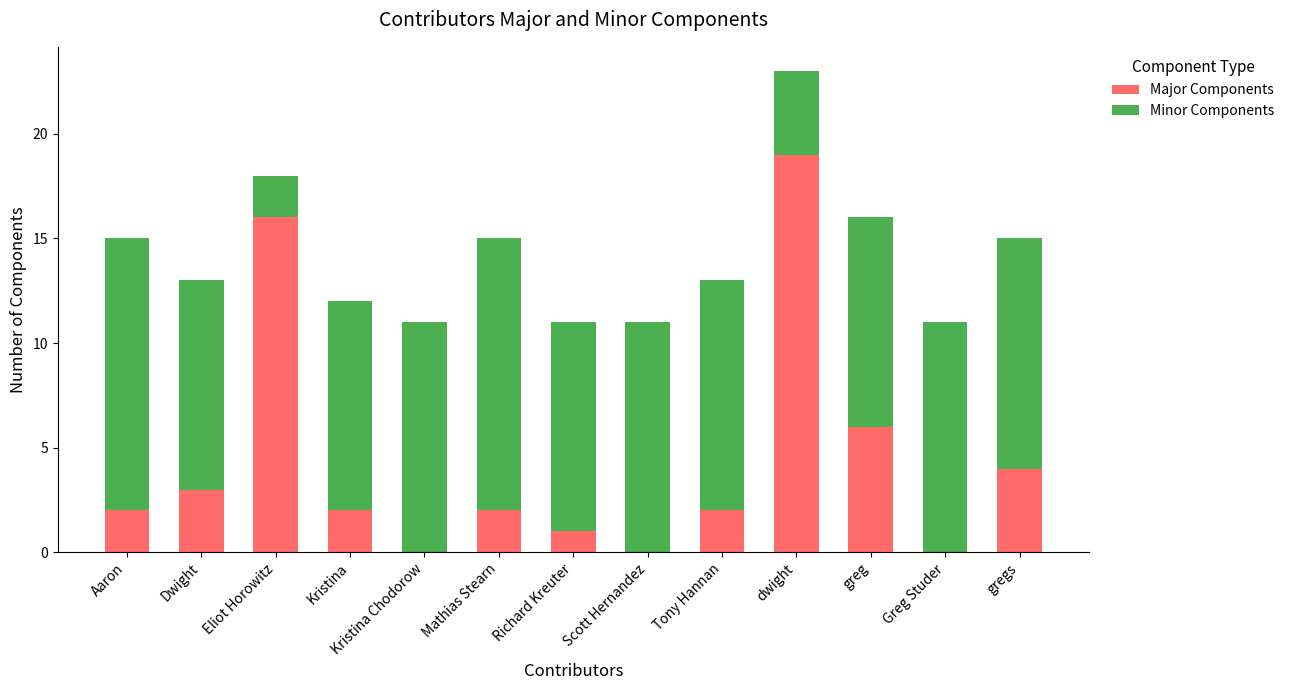

What is the total value across all series at Mathias Stearn?

15